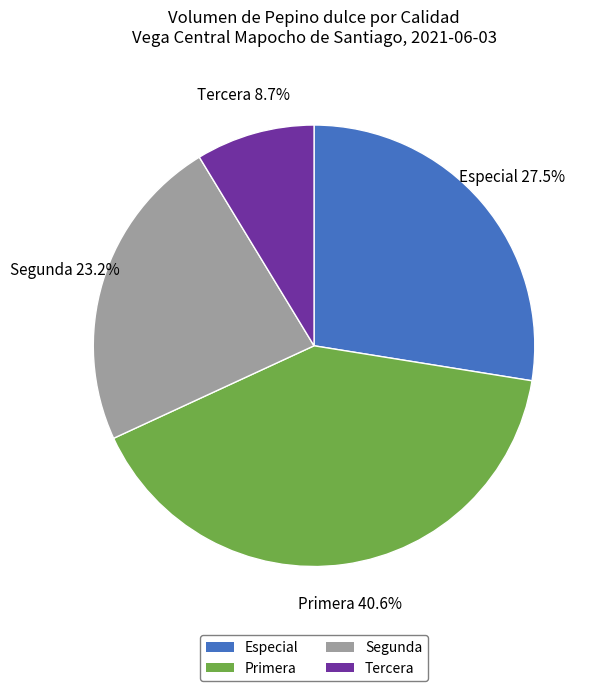

To the nearest percent, what portion does Segunda represent?

23%